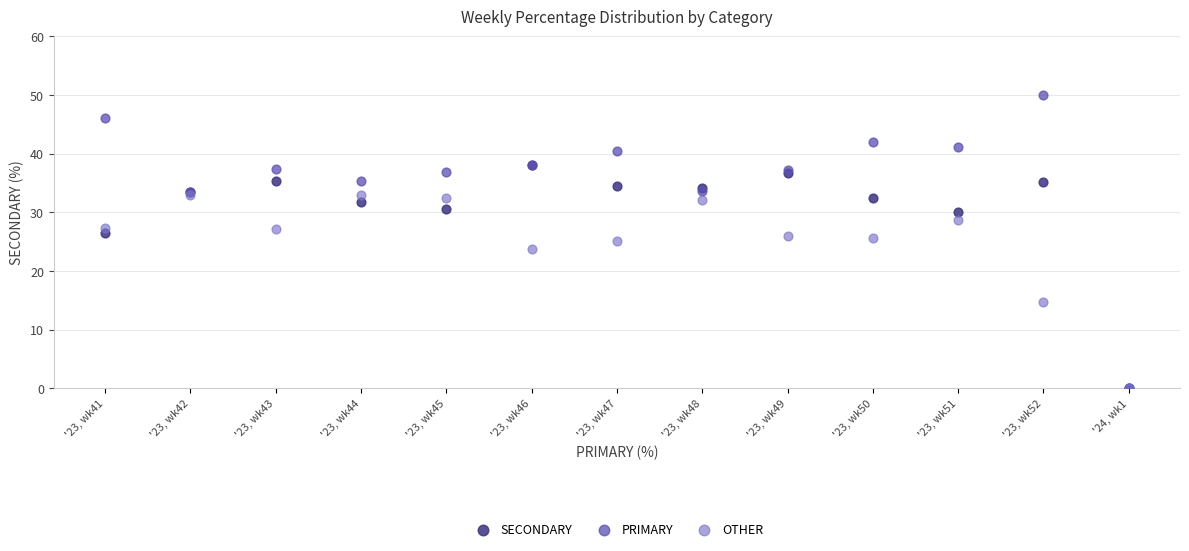

What are all the series names shown in the legend?

SECONDARY, PRIMARY, OTHER